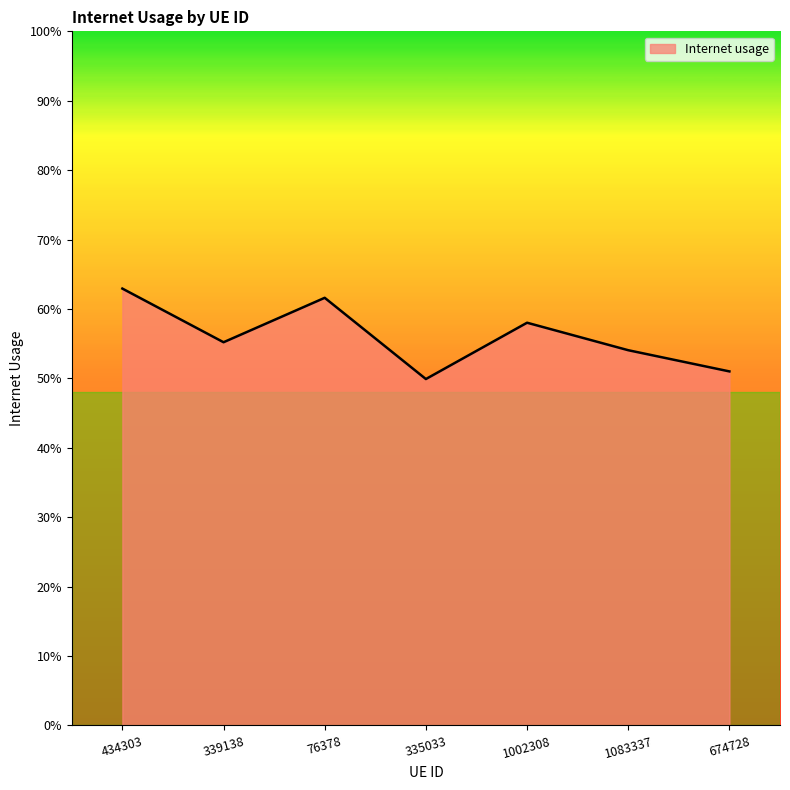

At which category does the chart reach its peak across all series?

434303